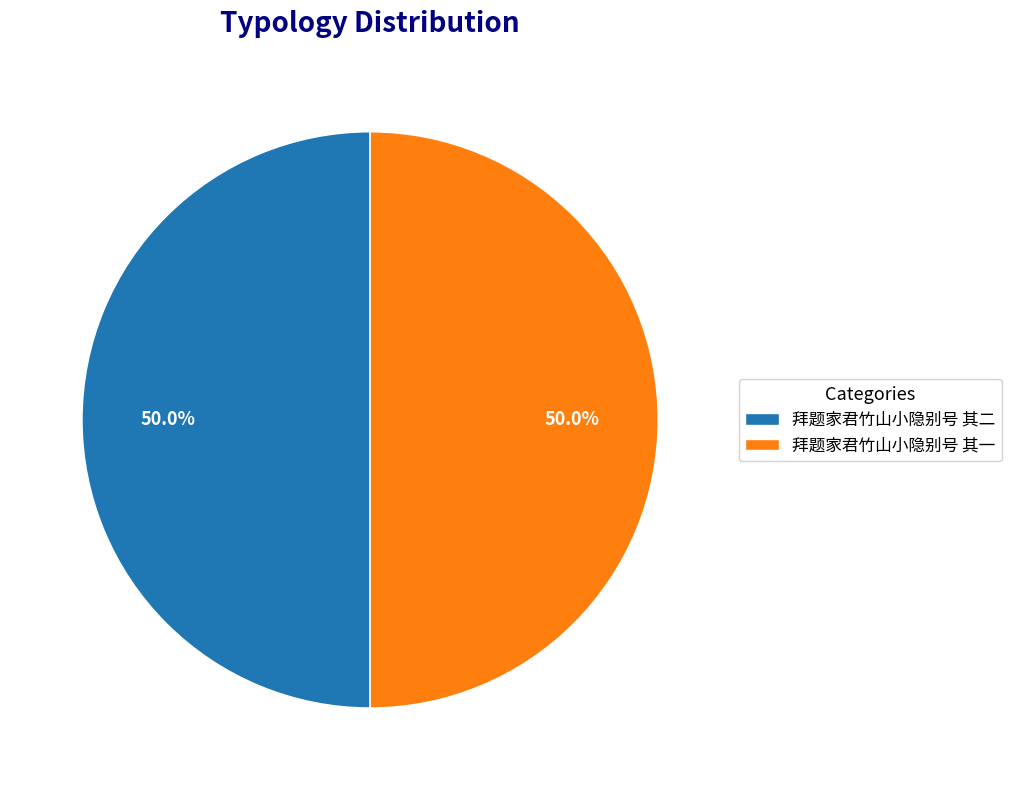

What is the ratio of the value at 拜题家君竹山小隐别号 其一 to the value at 拜题家君竹山小隐别号 其二?

1.0